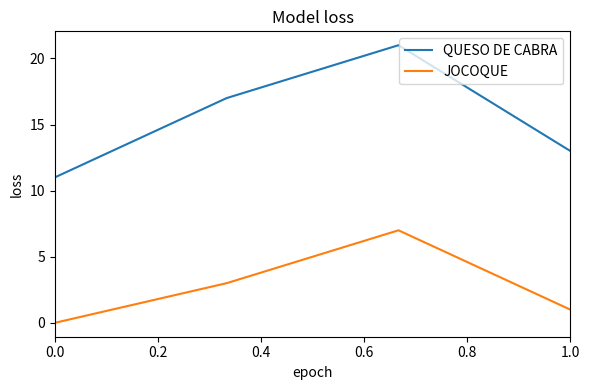

What is the difference between the second highest and minimum values in the JOCOQUE series?

3